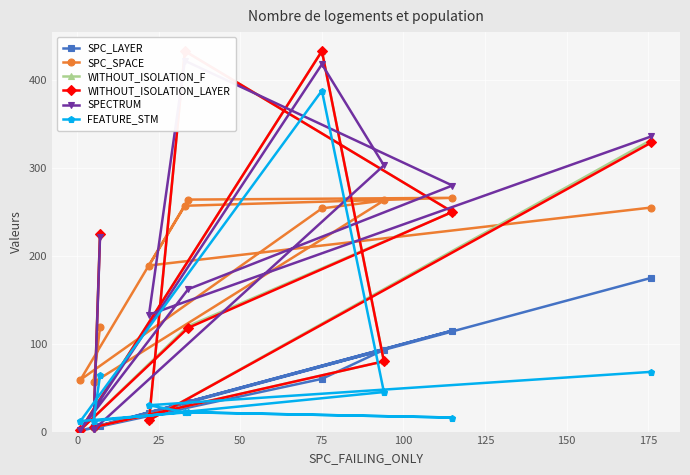

How many times do SPC_SPACE and SPECTRUM cross each other?

6